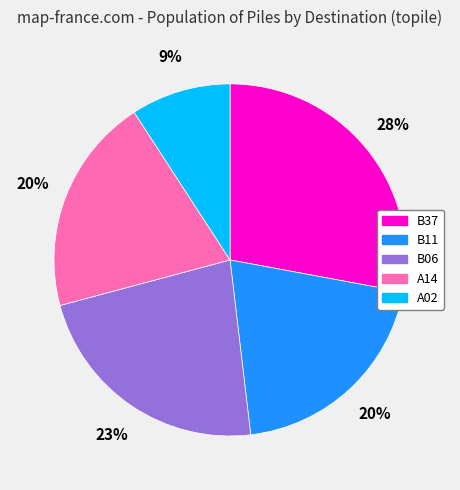

Is there any slice that represents more than half of the pie?

No